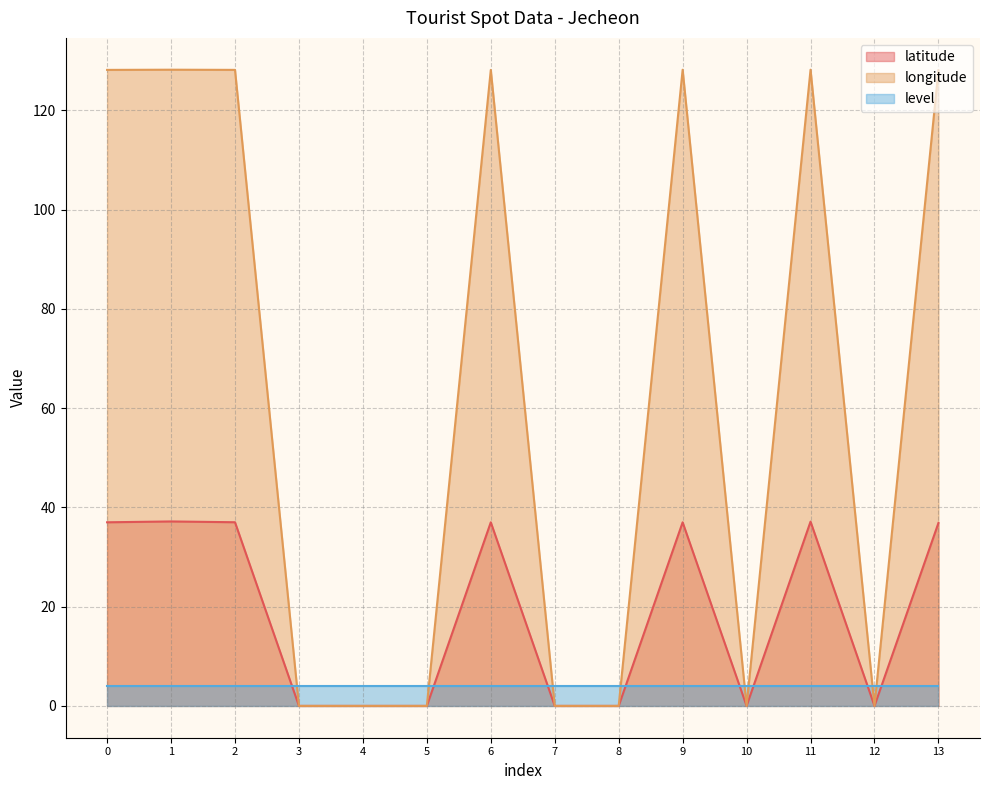

In latitude, how many points are higher than both neighbors (excluding endpoints)?

4